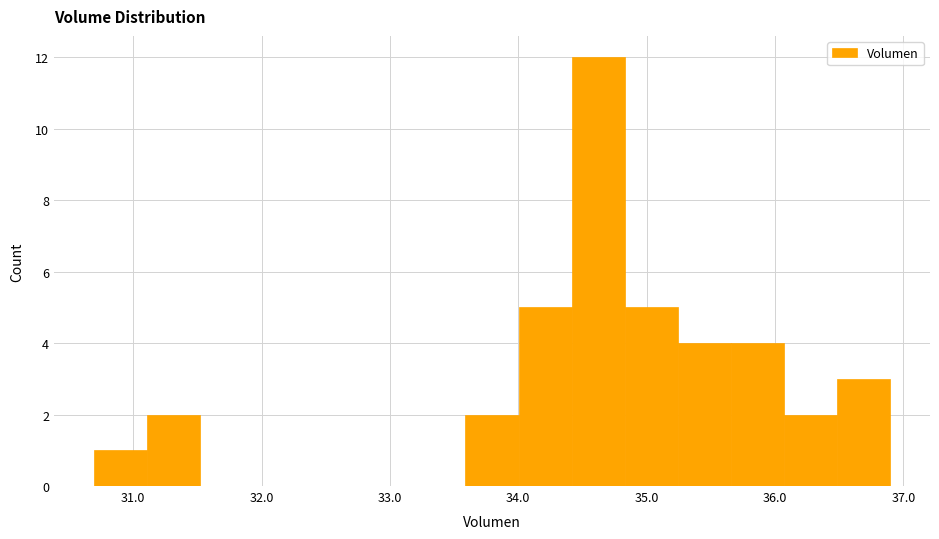

Which range on the x-axis has the tallest bar?

34.4 to 34.8